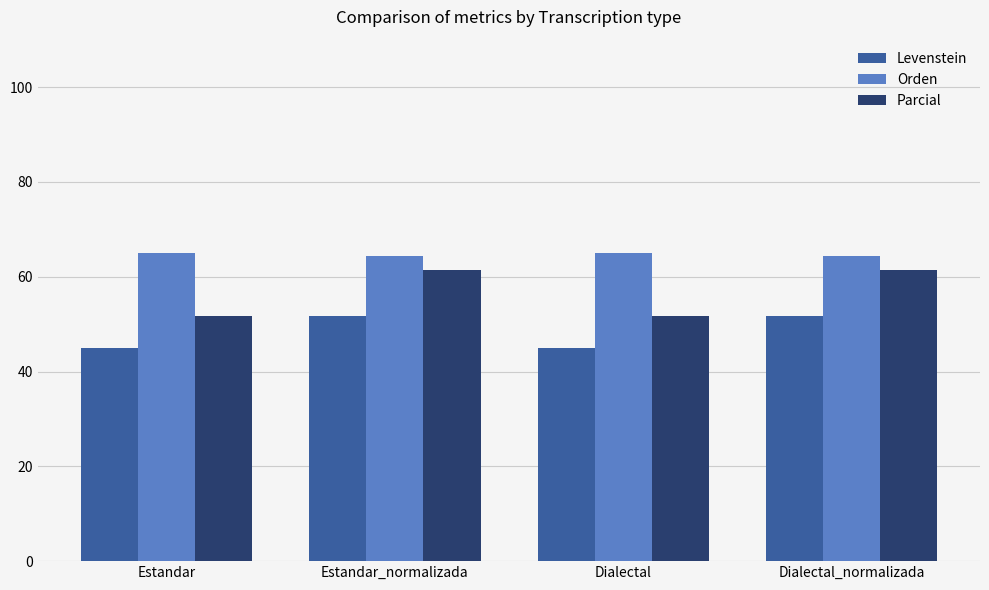

What is the sum of all Parcial values?

226.5